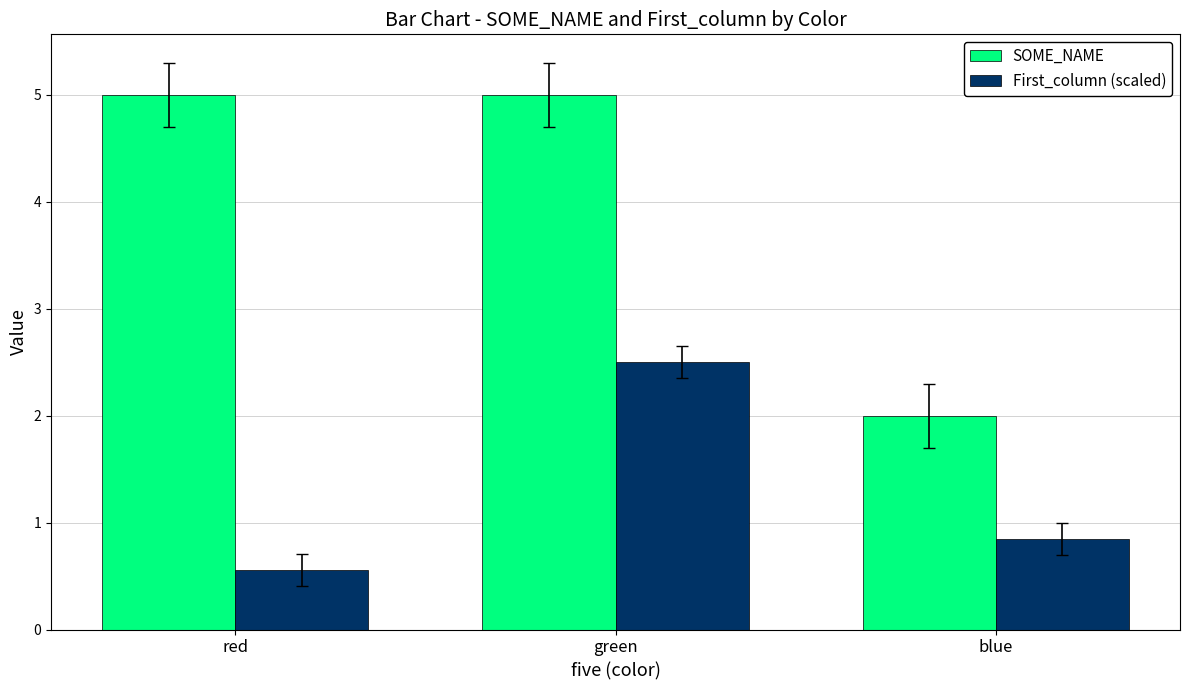

At which label does SOME_NAME reach its minimum?

blue